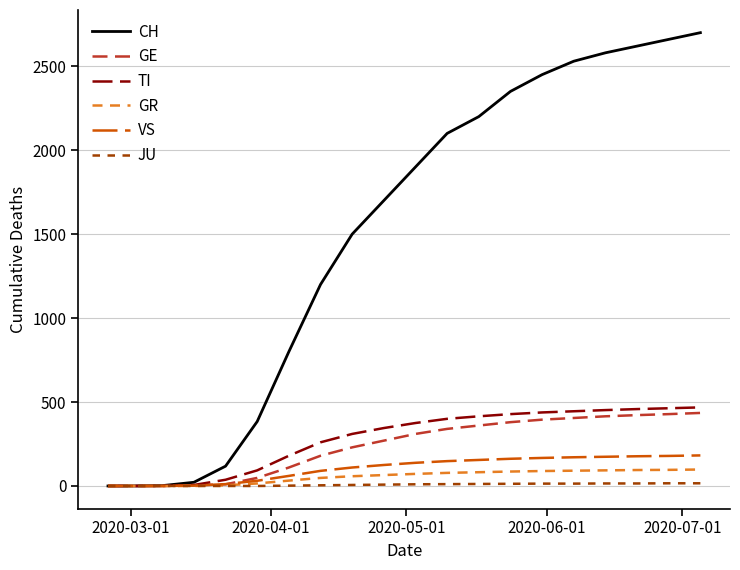

How many lines are shown in the chart?

6